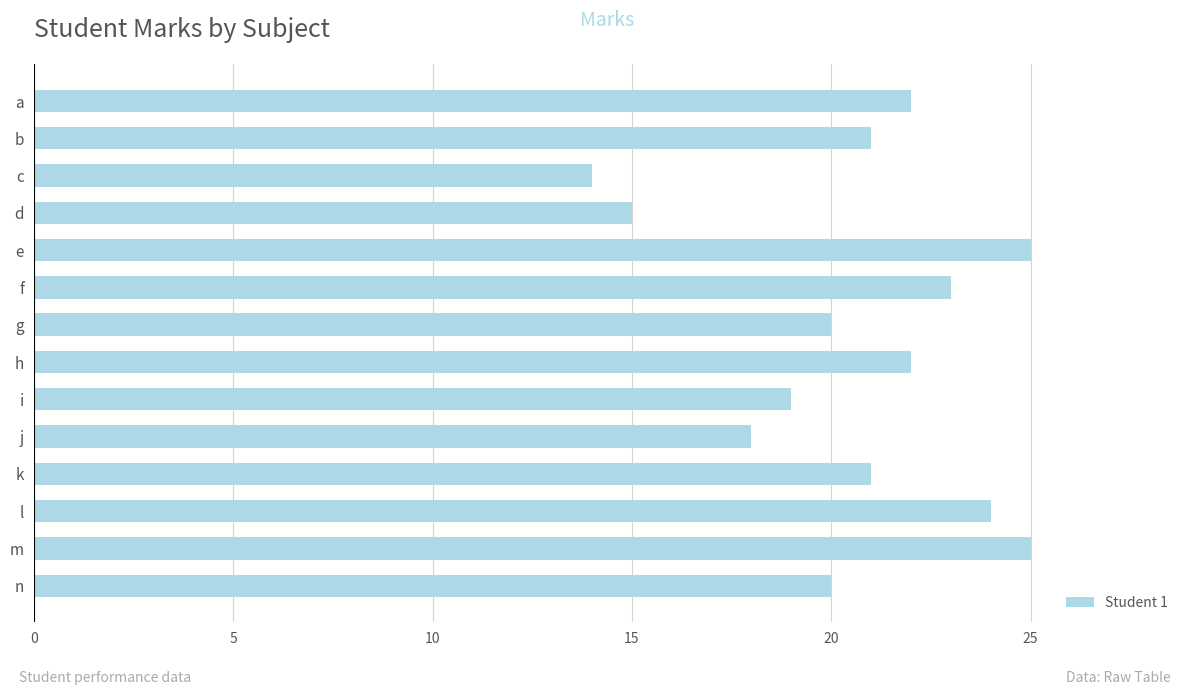

What is the value of the 13th bar from the top?

25